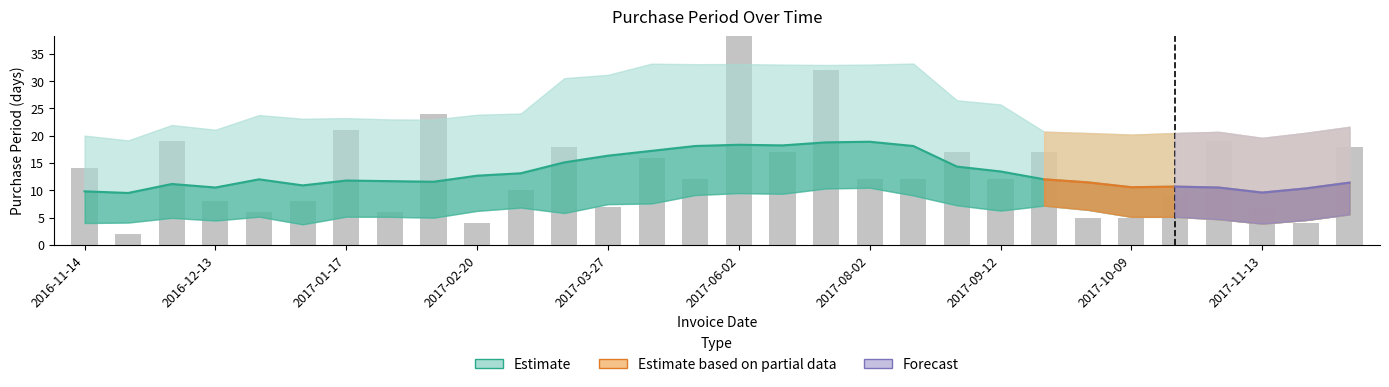

What is the difference between the maximum and minimum values?

37